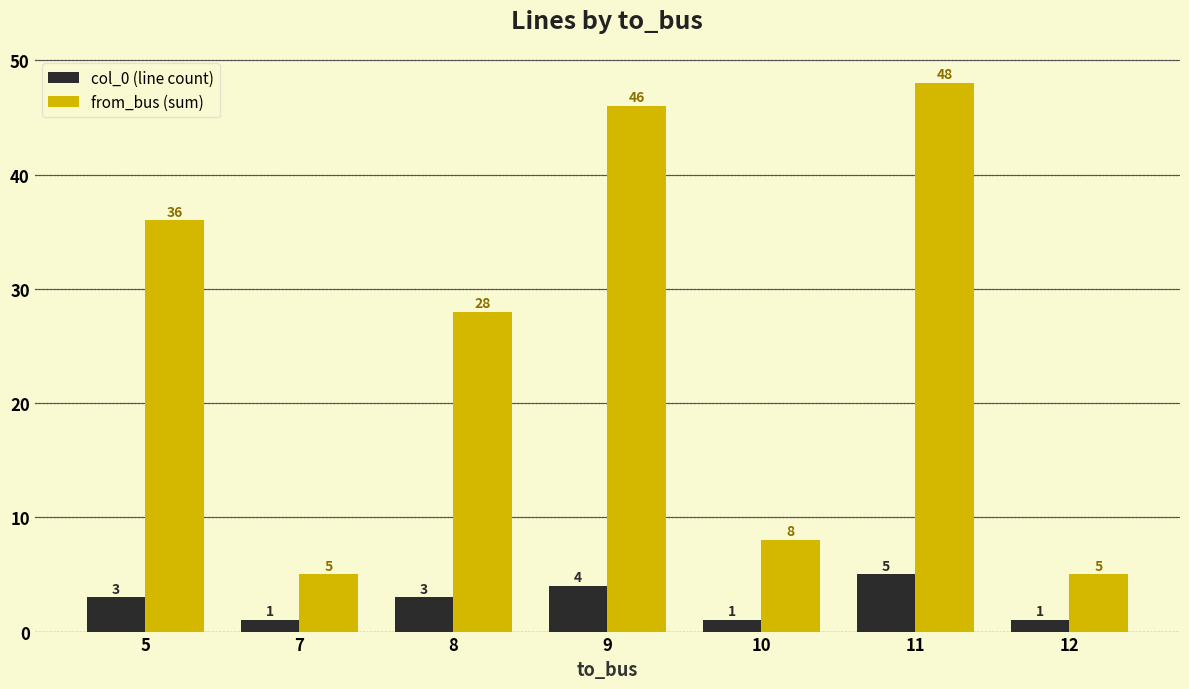

What are all the series names shown in the legend?

col_0 (line count), from_bus (sum)